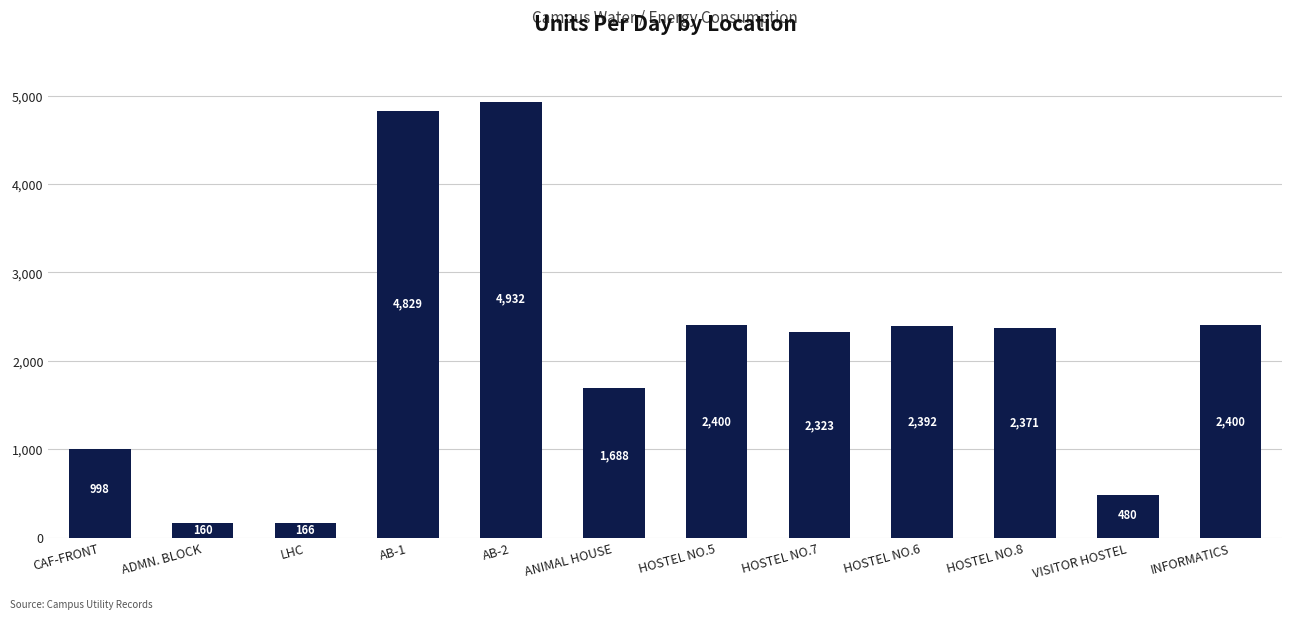

Does the chart contain stacked bars?

No